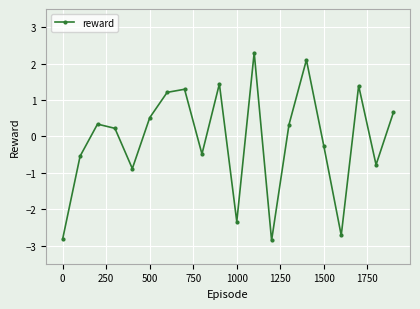

Count the number of values greater than 0.

11